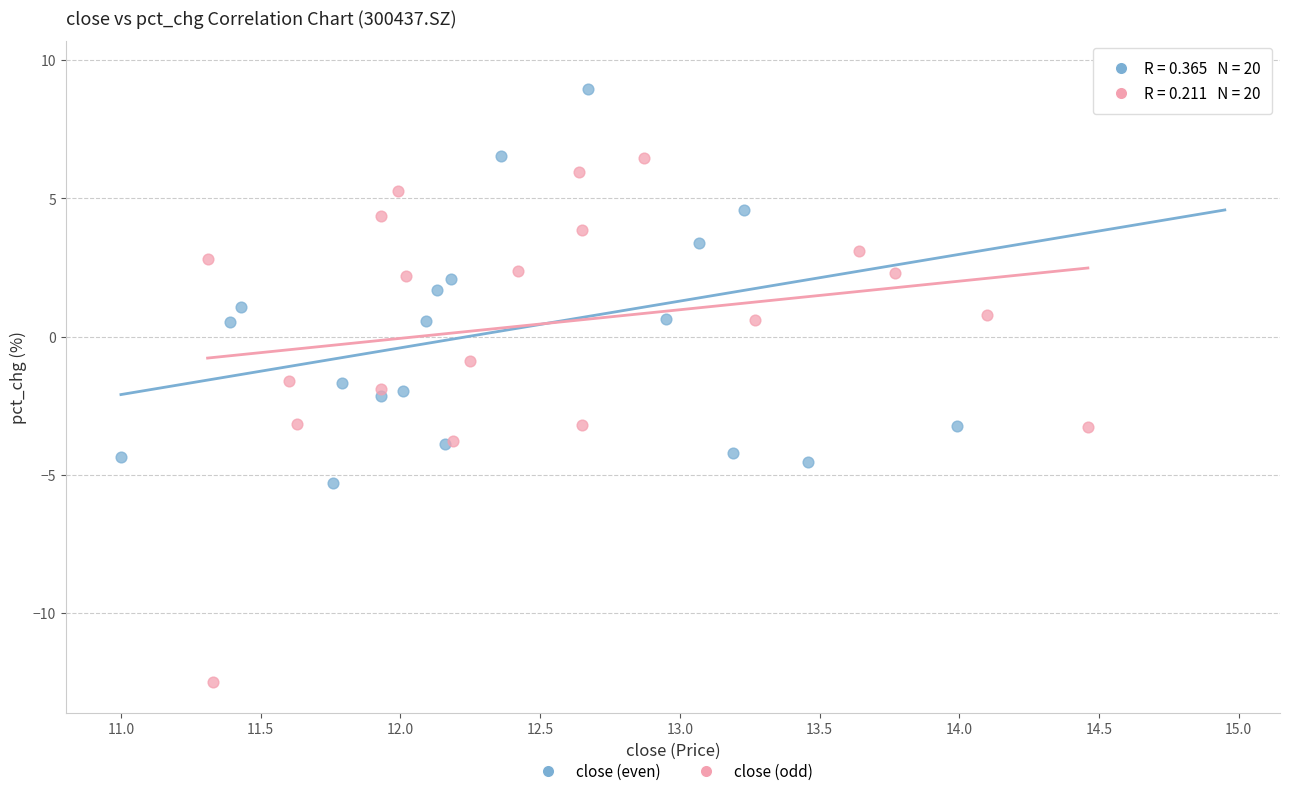

What are all the series names shown in the legend?

close (even), close (odd)